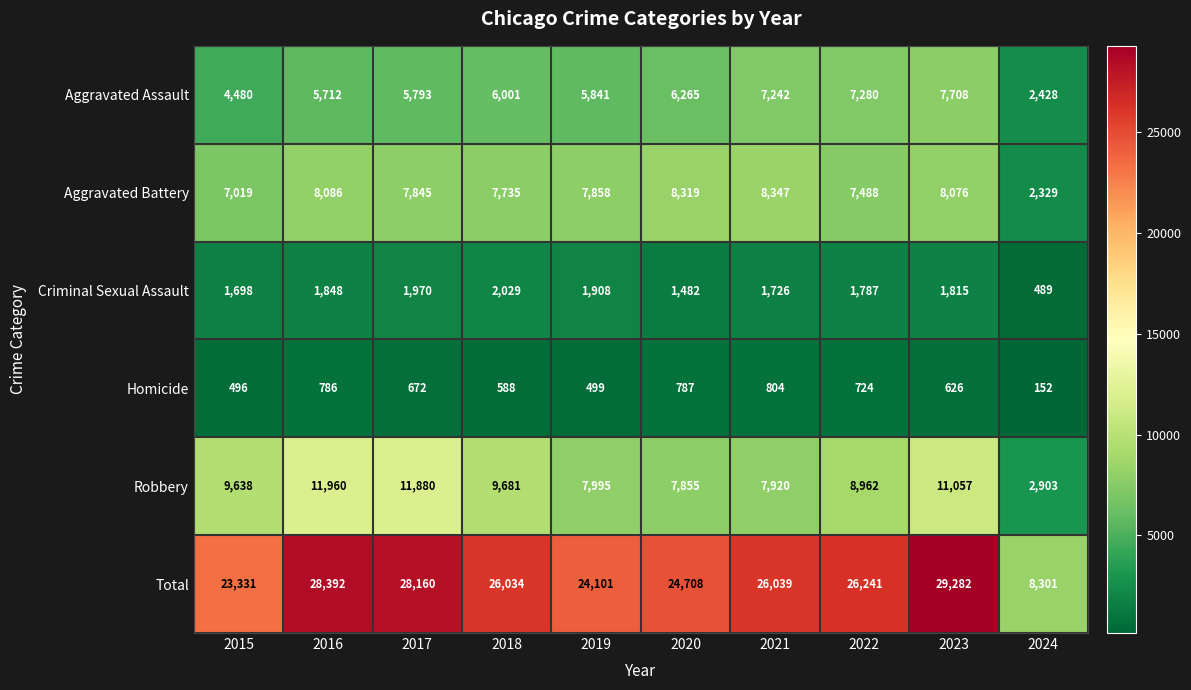

At which category is the sum across all series the highest?

2023